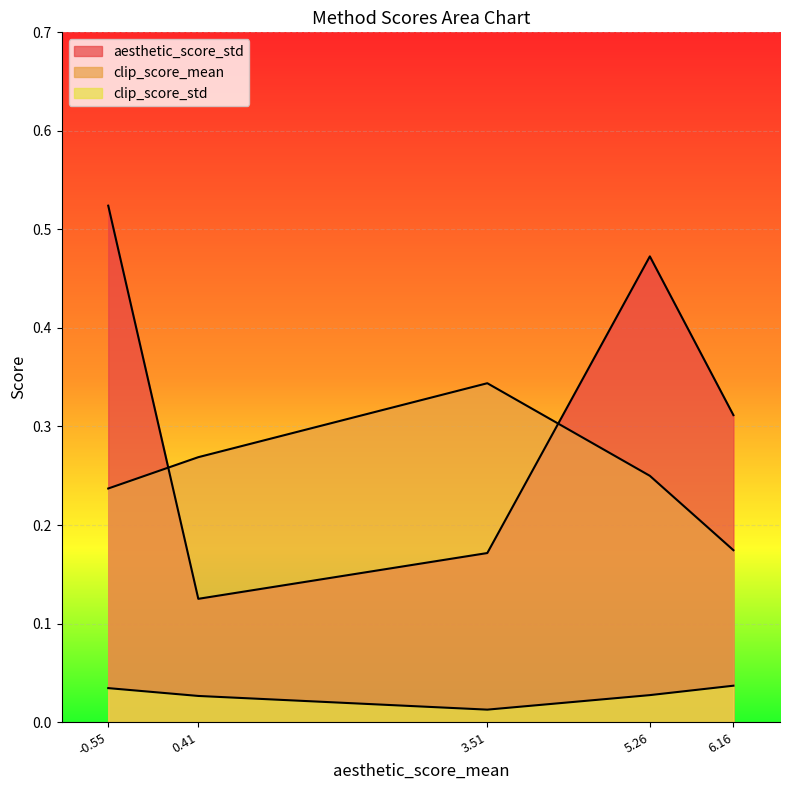

How many clip_score_mean values are between 0 and 1?

5